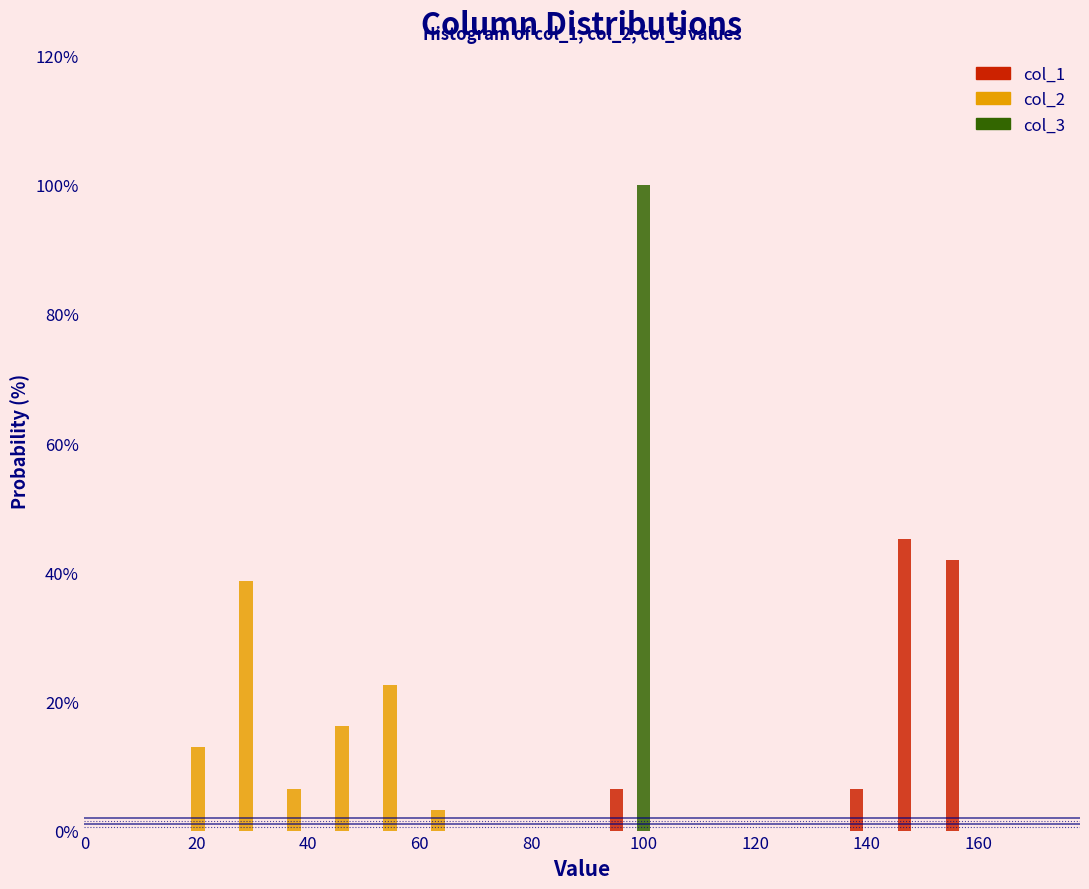

In the col_2 series, which range on the x-axis has the tallest bar?

24 to 34